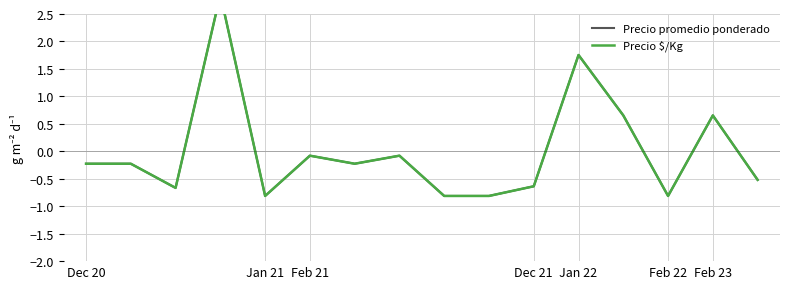

Is this an area chart (filled region under the line)?

No